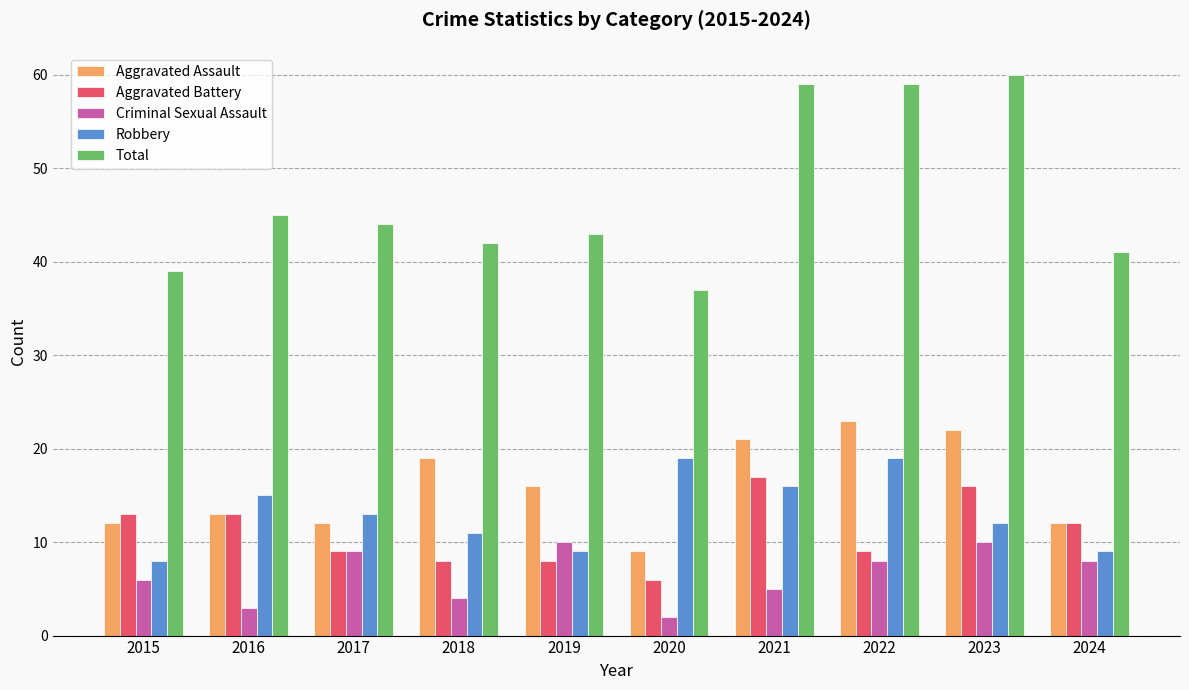

Rank the series at 2020 from lowest to highest value.

Criminal Sexual Assault, Aggravated Battery, Aggravated Assault, Robbery, Total